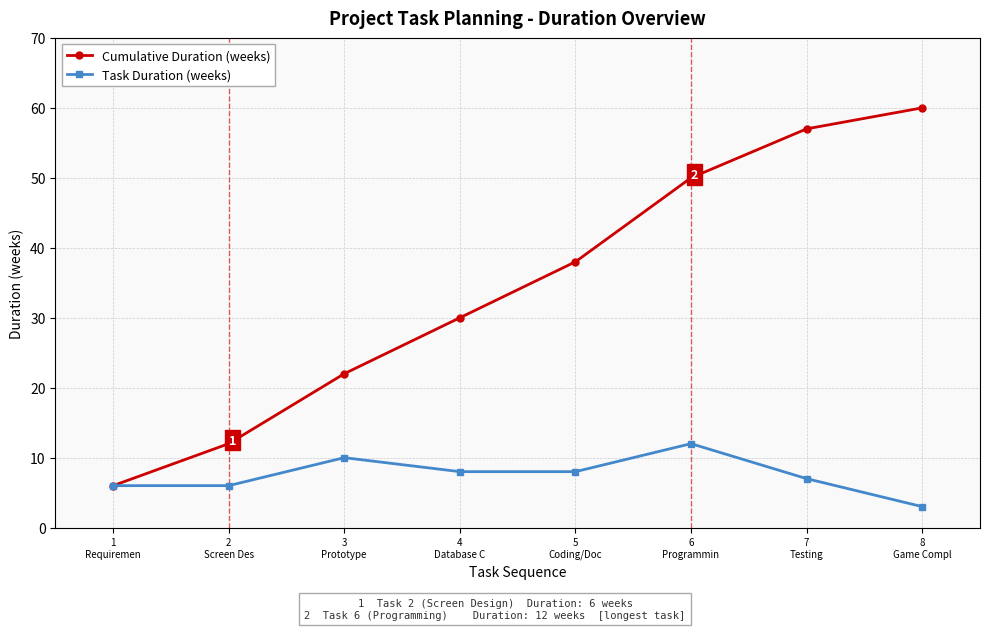

What is the value of the Cumulative Duration (weeks) point at the 2nd from the left?

12